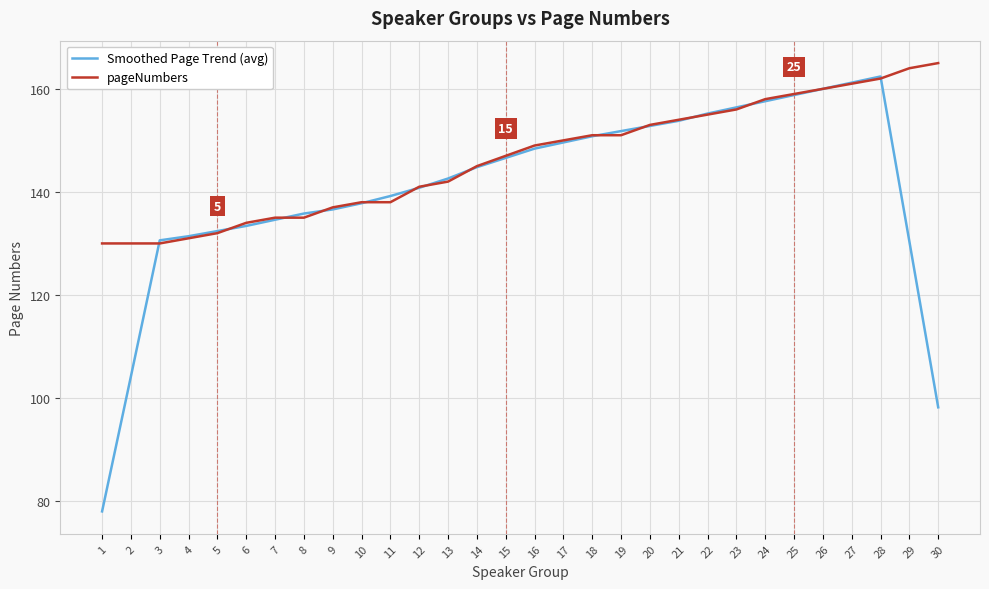

At which category is the sum across all series the highest?

28